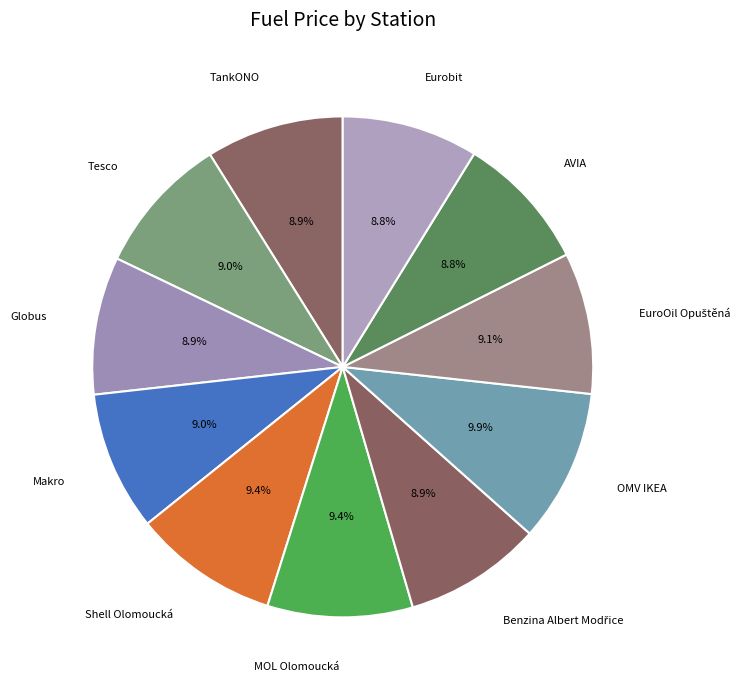

Is there any slice that represents more than half of the pie?

No